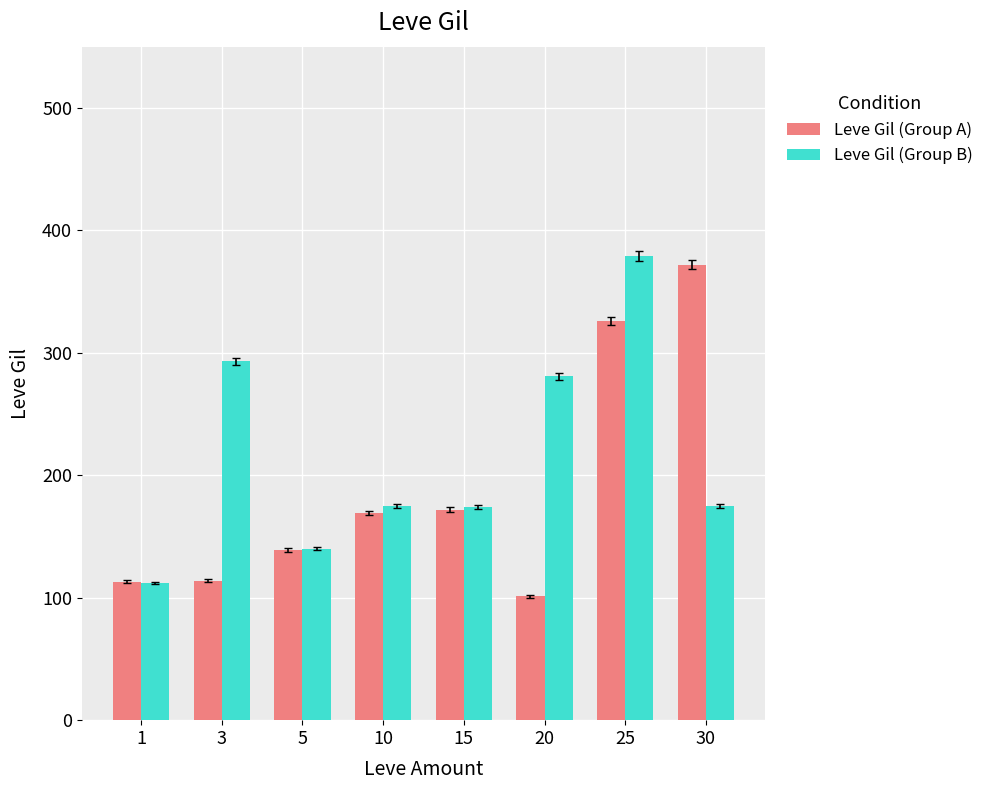

Which series changed the most between 1 and 15?

Leve Gil (Group B)